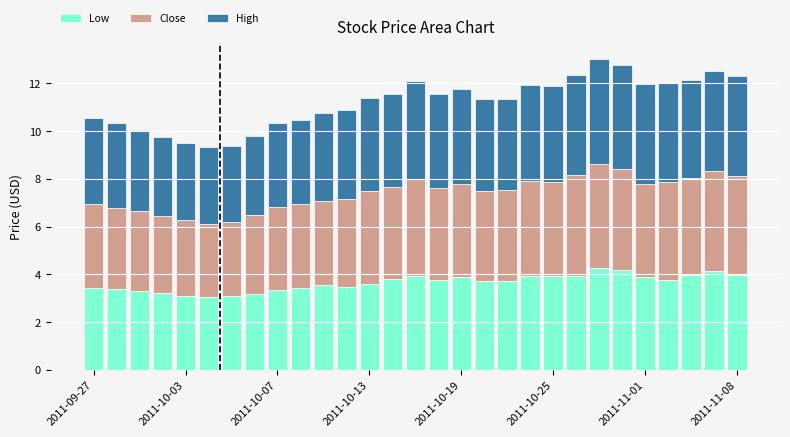

What is the difference between the second highest and minimum values in the Low series?

1.1